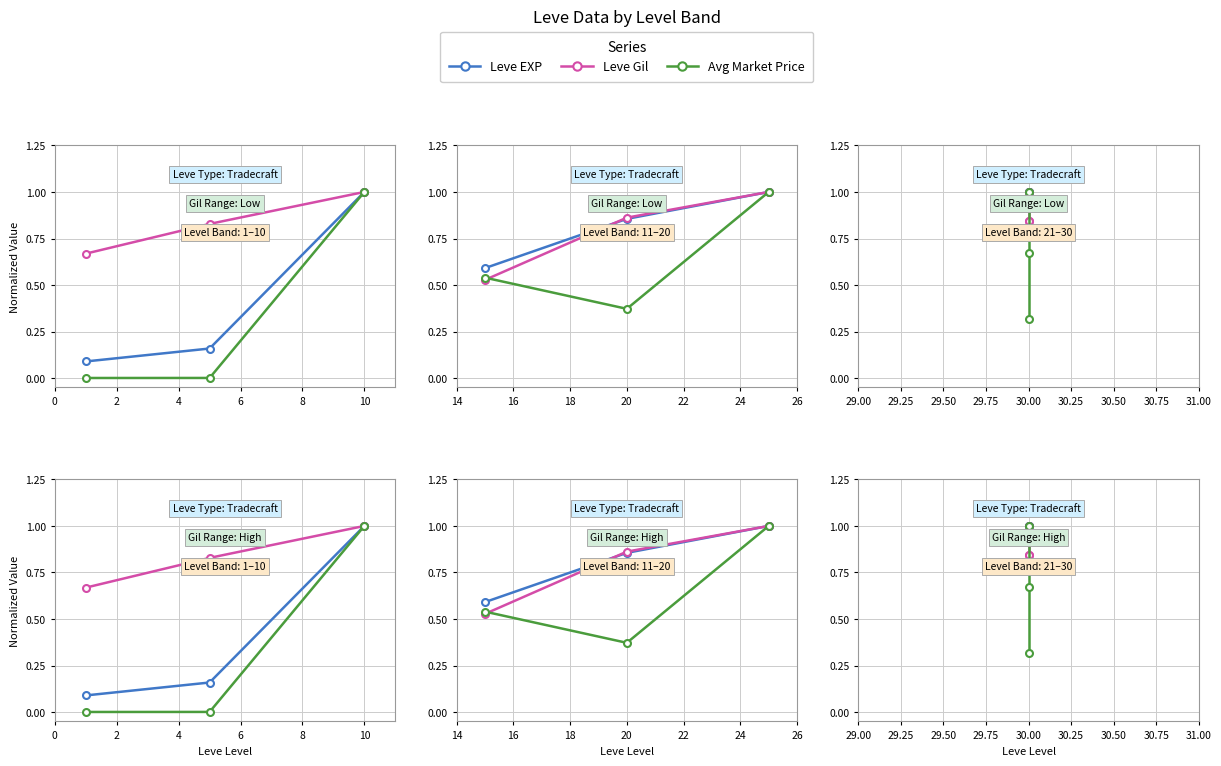

What is the value of the Leve Gil point at the 2nd from the left?

0.8